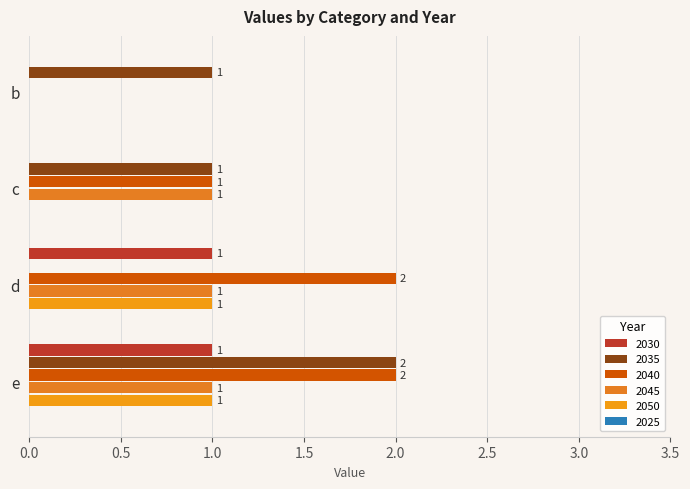

Count the number of data series in this chart.

5